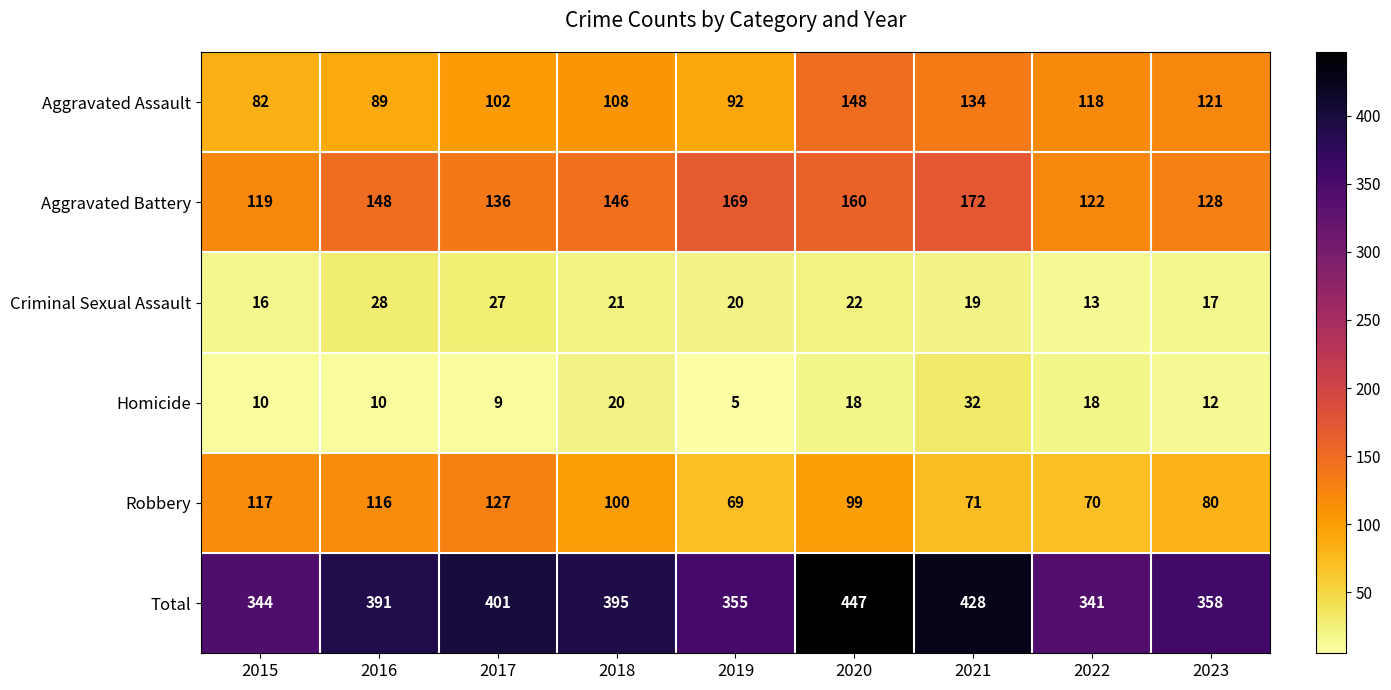

Rank the series at 2022 from highest to lowest value.

Total, Aggravated Battery, Aggravated Assault, Robbery, Homicide, Criminal Sexual Assault